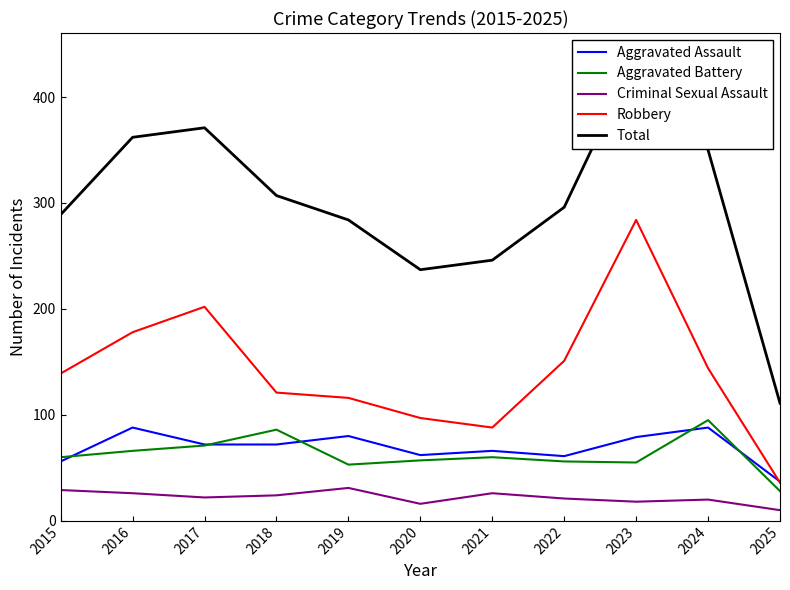

What is the total value across all series at 2021?

486